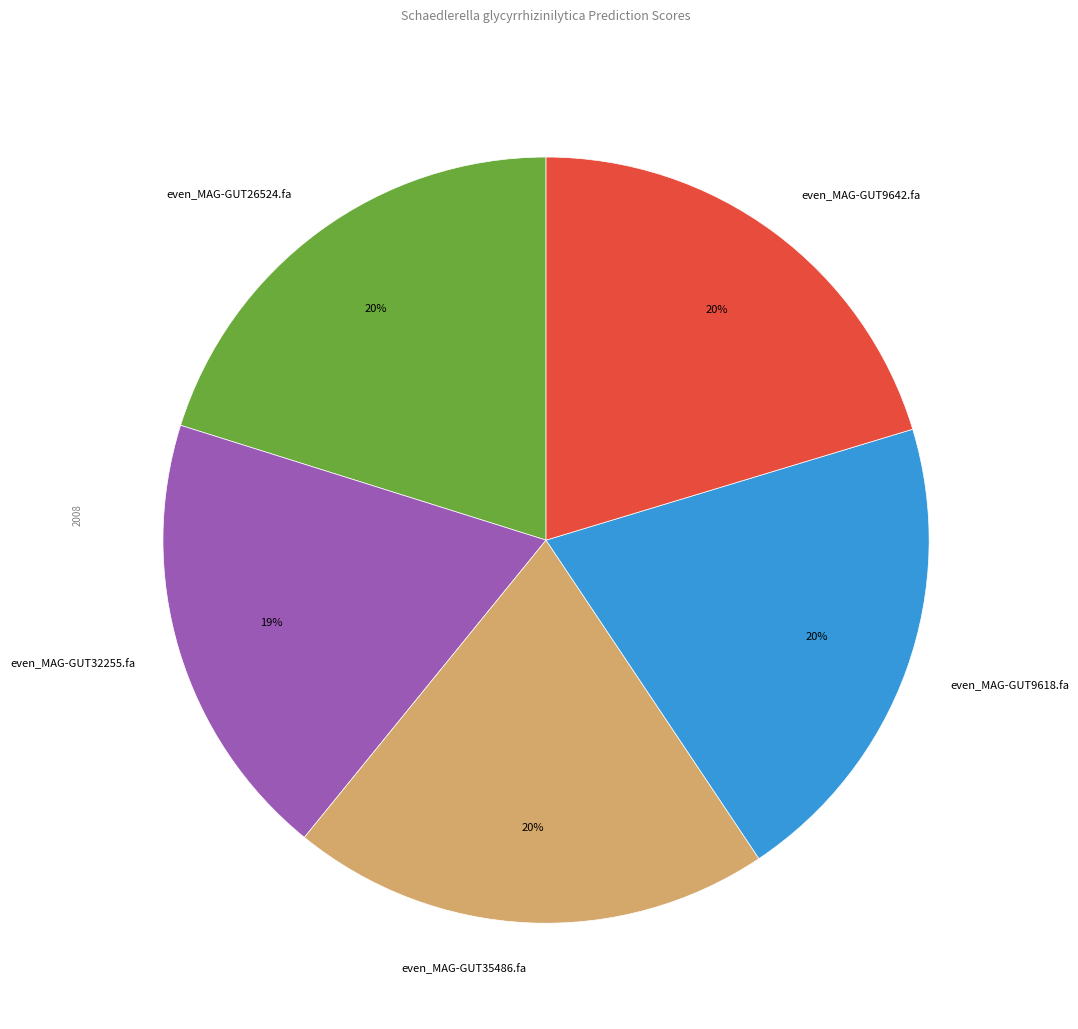

Is even_MAG-GUT9642.fa the majority of the pie?

No